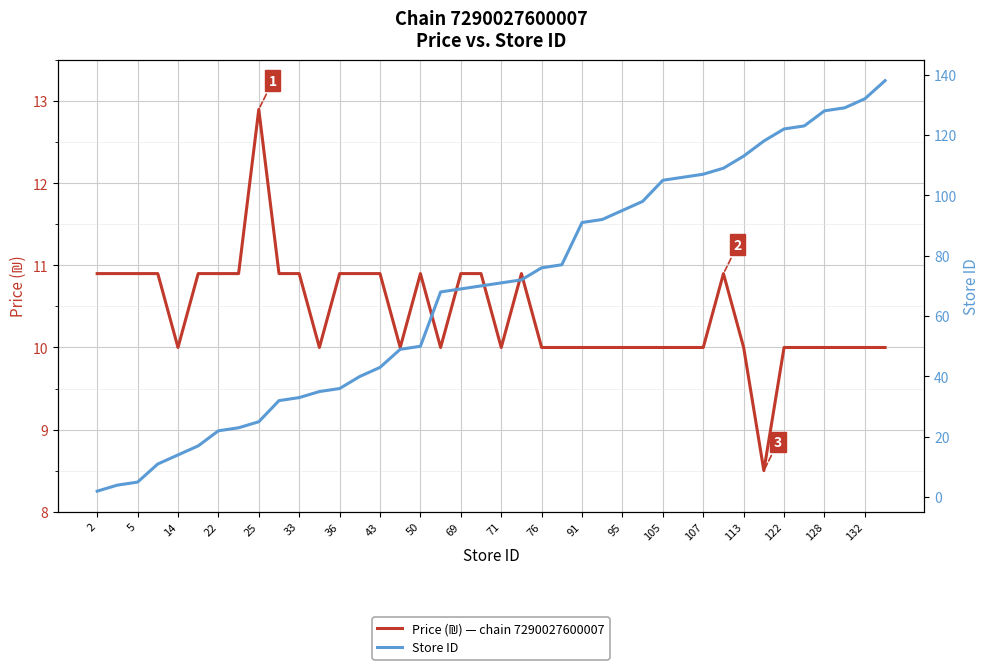

Is this an area chart (filled region under the line)?

No